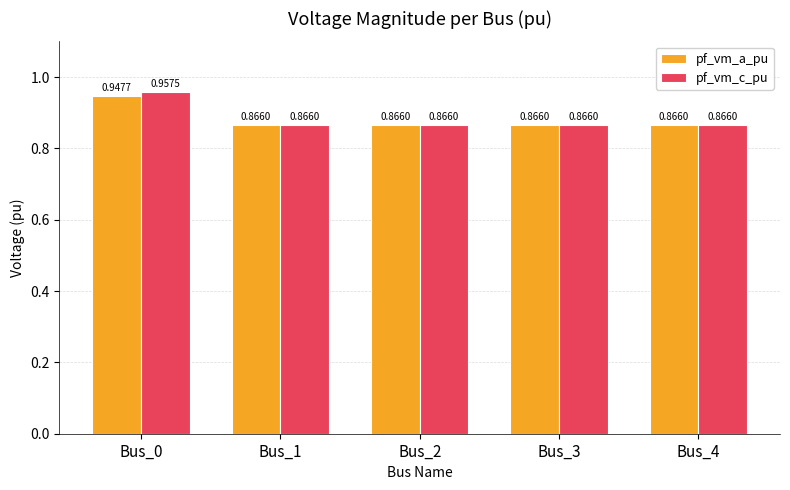

At which label does pf_vm_a_pu reach its peak?

Bus_0